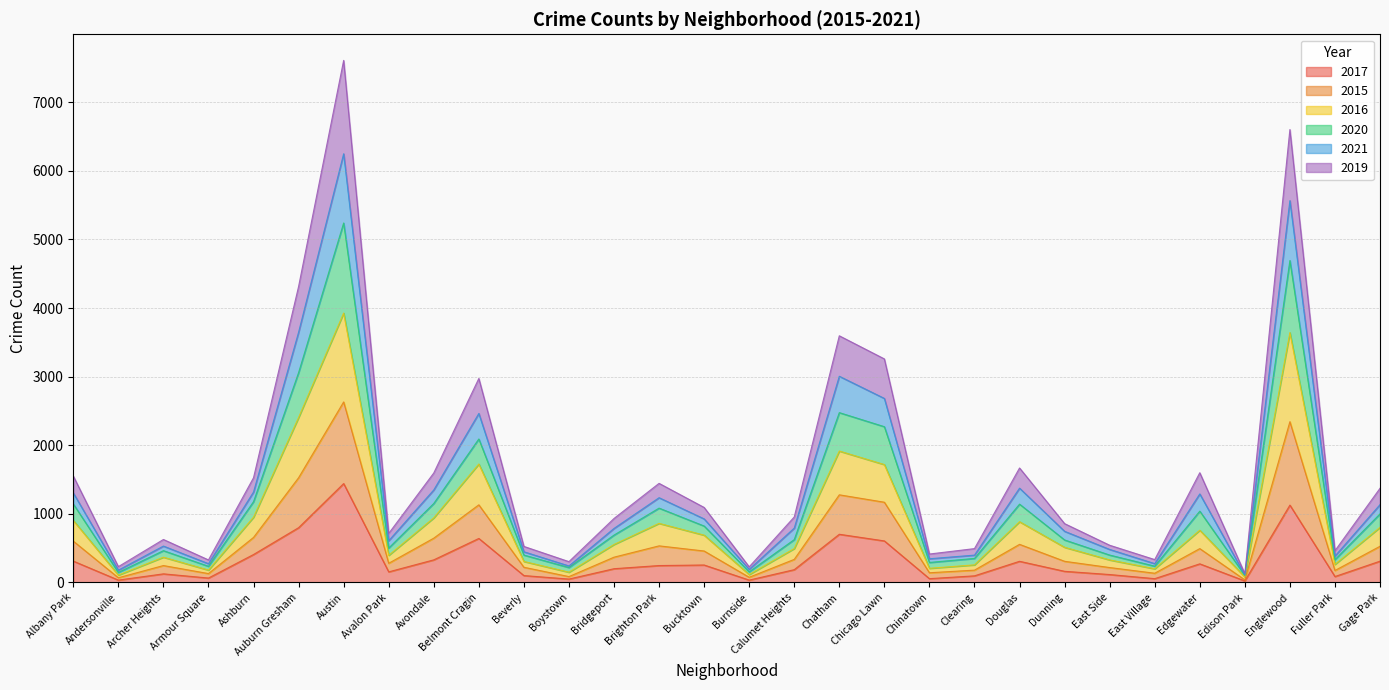

What are all the series names shown in the legend?

2017, 2015, 2016, 2020, 2021, 2019